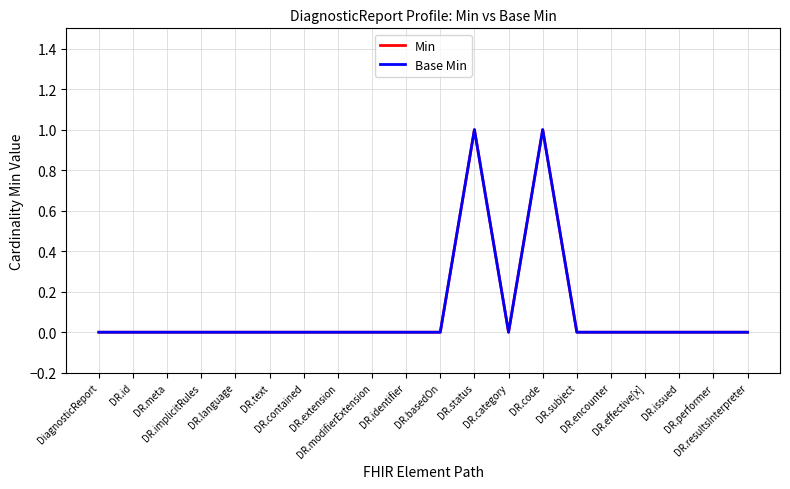

What position from the right is DR.identifier?

11